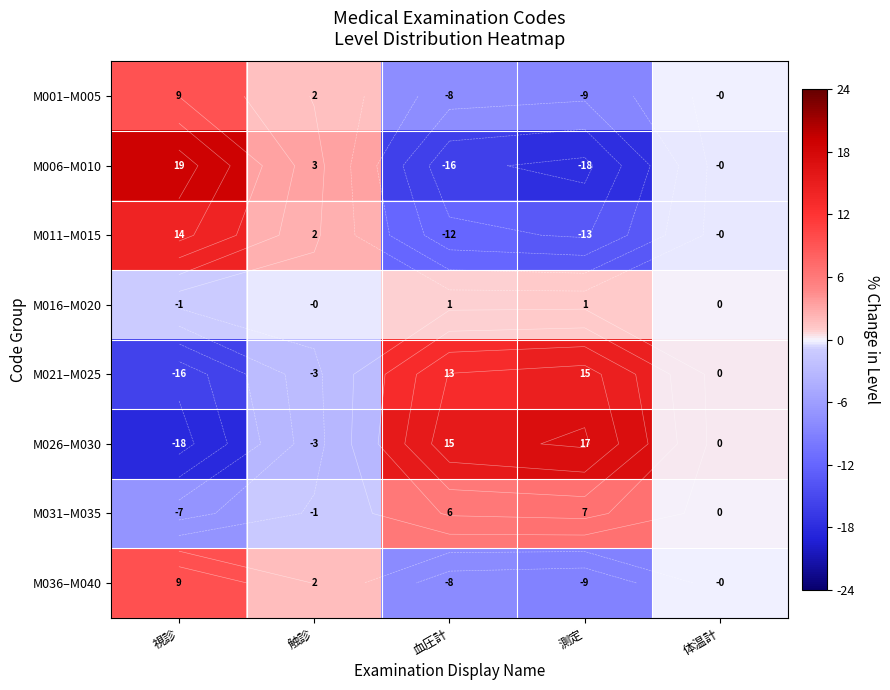

How many values in the M016–M020 series exceed 0?

2